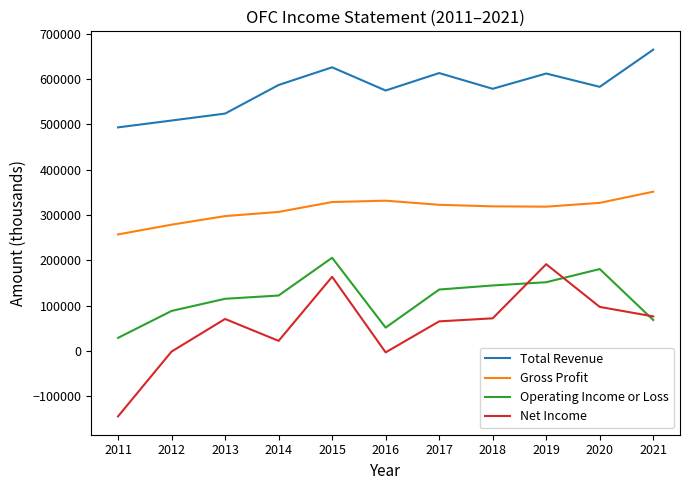

What is the minimum value shown in the chart?

-144500